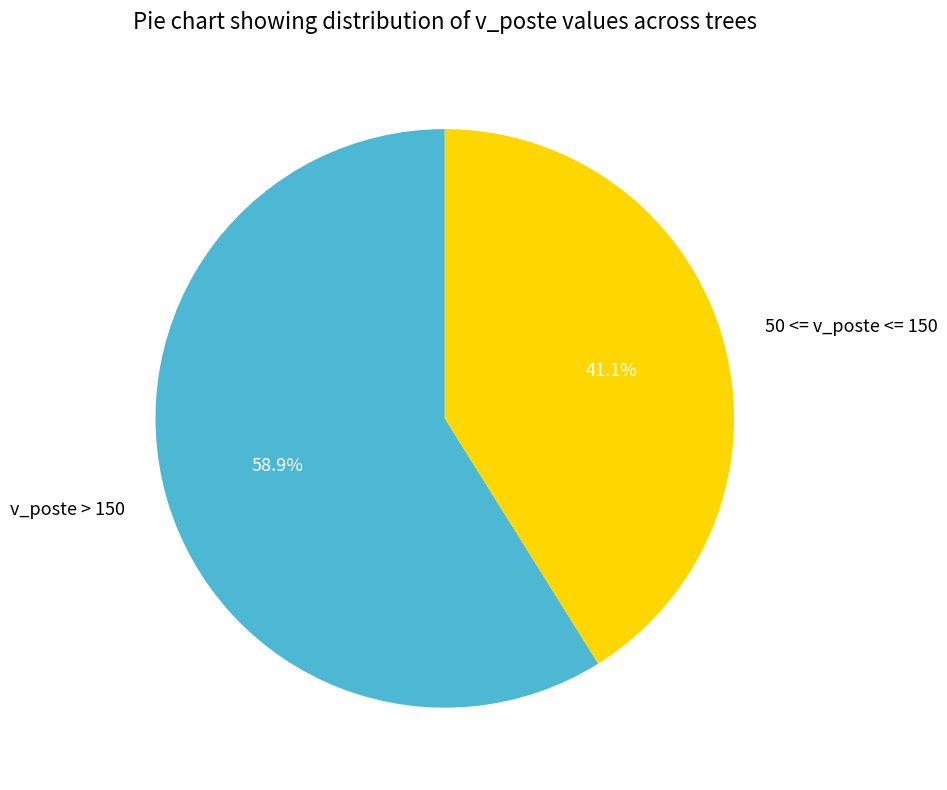

Rank the categories by value from lowest to highest.

50 <= v_poste <= 150, v_poste > 150